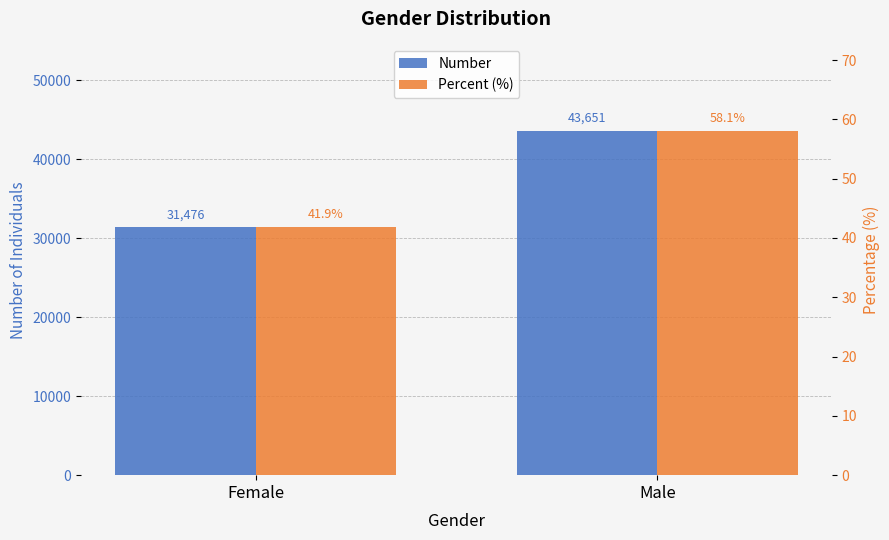

Which has a higher value, Female or Male?

Male